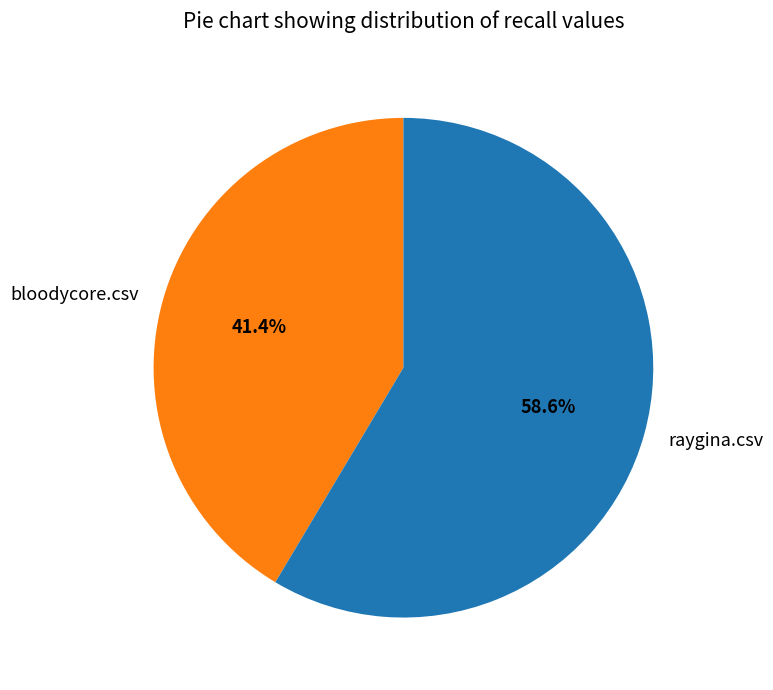

Count the number of slices in the pie.

2